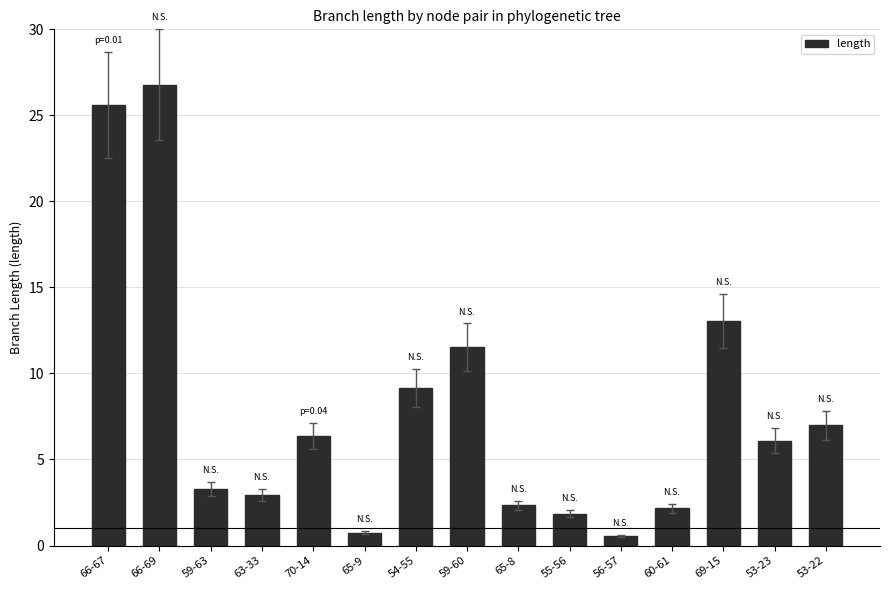

What is the sum of all values?

119.4